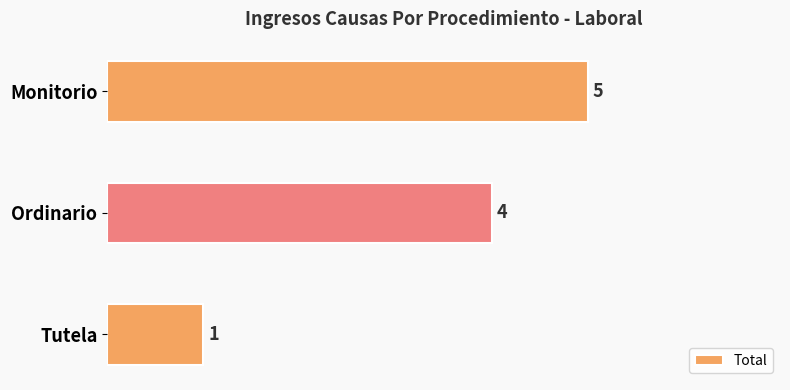

Reading top to bottom, extract all data points from this chart.

Monitorio=5	Ordinario=4	Tutela=1